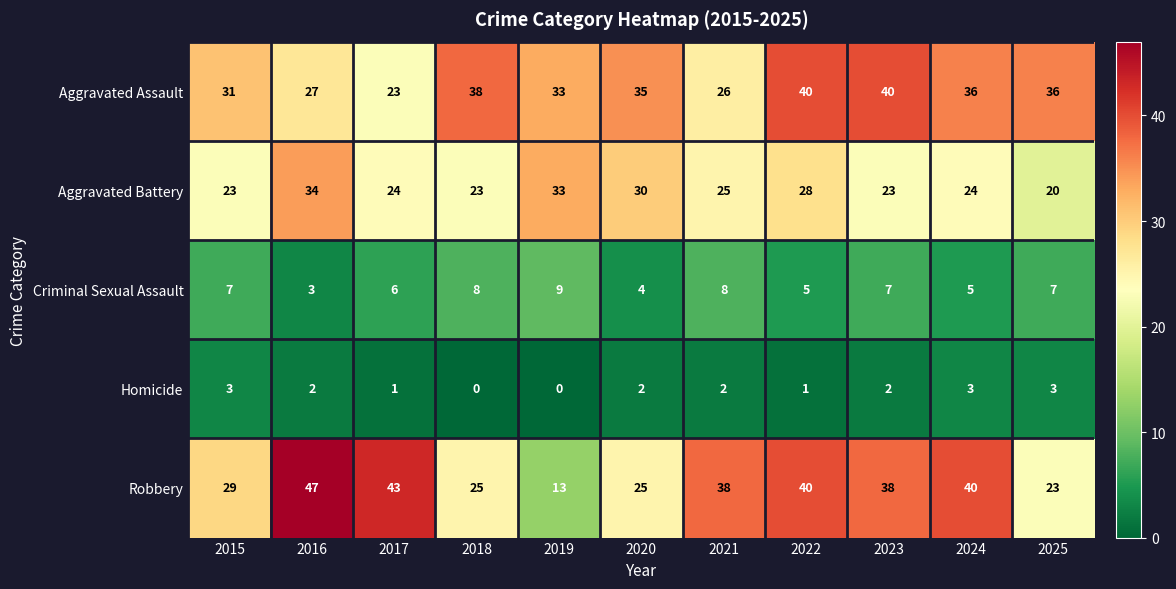

What is the sum of all Criminal Sexual Assault values?

69